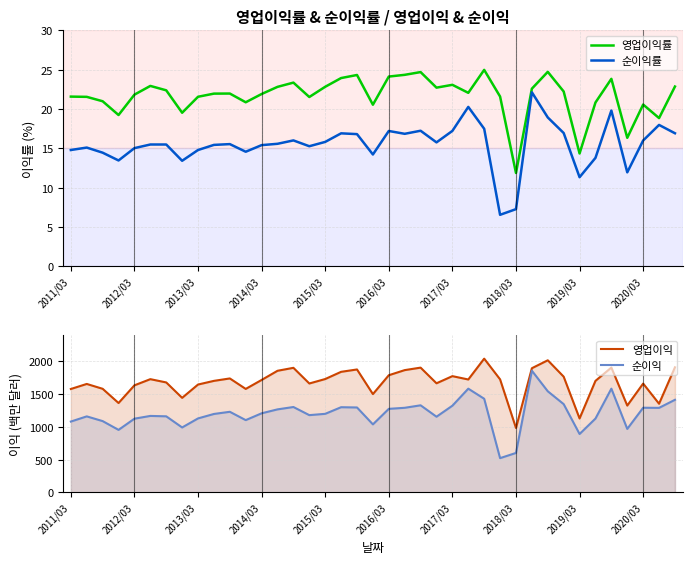

What are all the series names shown in the legend?

영업이익률, 순이익률, 영업이익, 순이익